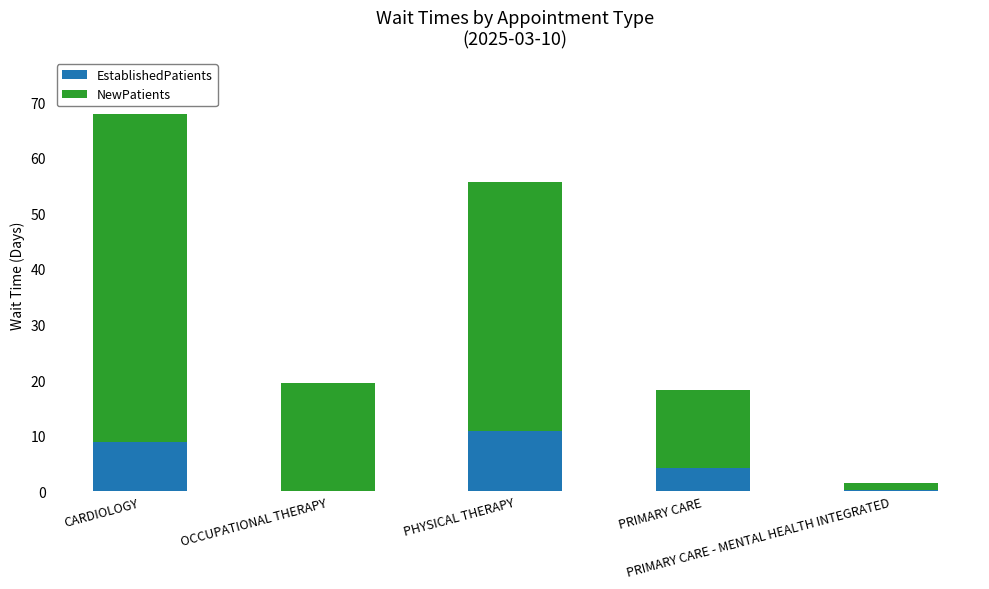

What is the sum of all EstablishedPatients values?

24.1